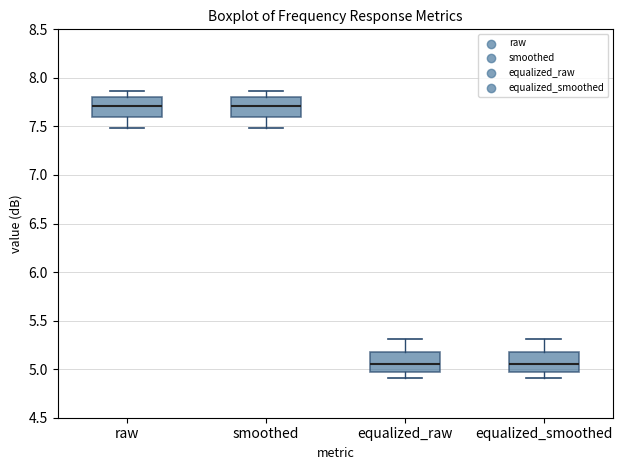

Reading left to right, read every box against the y-axis: the position of its median line, the range the box covers, and the ends of its whiskers. The values are not printed on the chart, so give them approximately, as read against the axis.

raw: median 7.70, box 7.60 to 7.80, whiskers 7.50 to 7.85
smoothed: median 7.70, box 7.60 to 7.80, whiskers 7.50 to 7.85
equalized_raw: median 5.05, box 4.95 to 5.15, whiskers 4.90 to 5.30
equalized_smoothed: median 5.05, box 4.95 to 5.15, whiskers 4.90 to 5.30